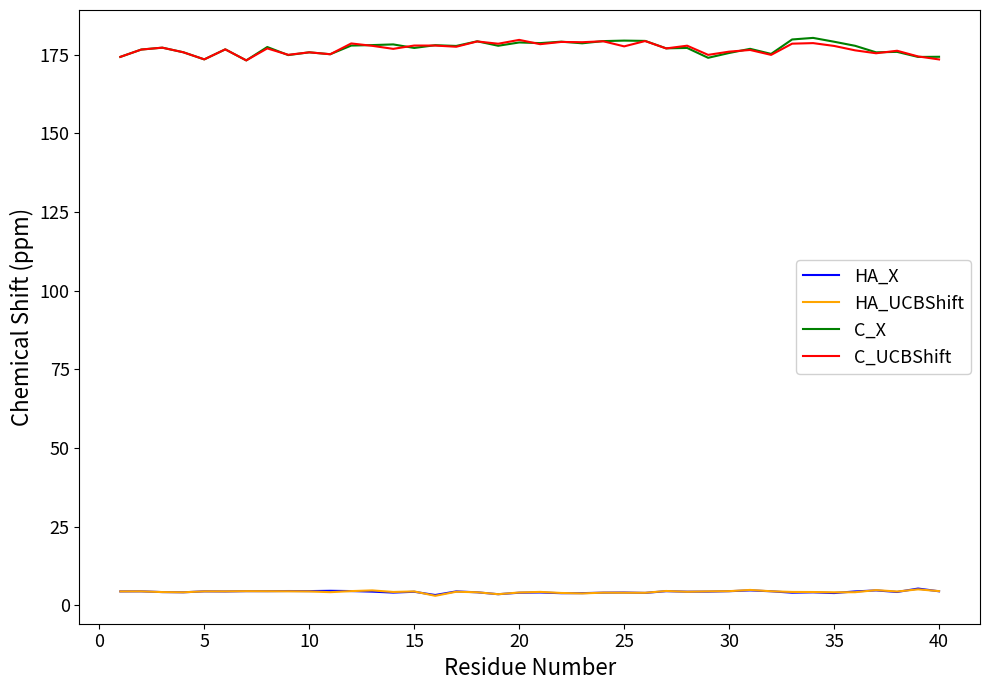

True or false: HA_X and C_UCBShift cross at least once.

False